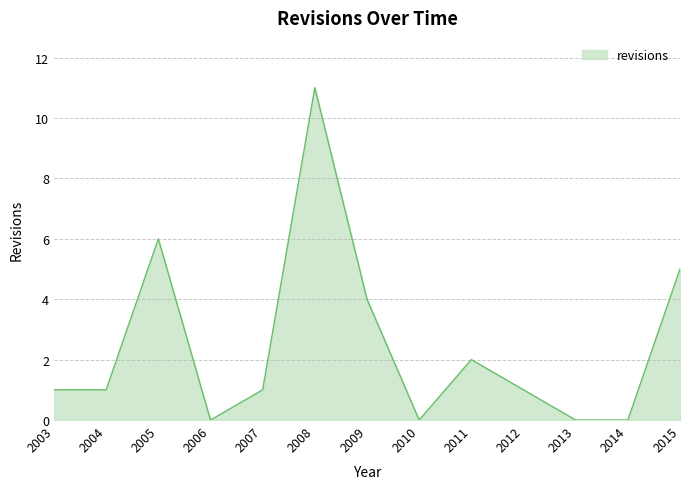

Between 2005 and 2013, which is larger?

2005